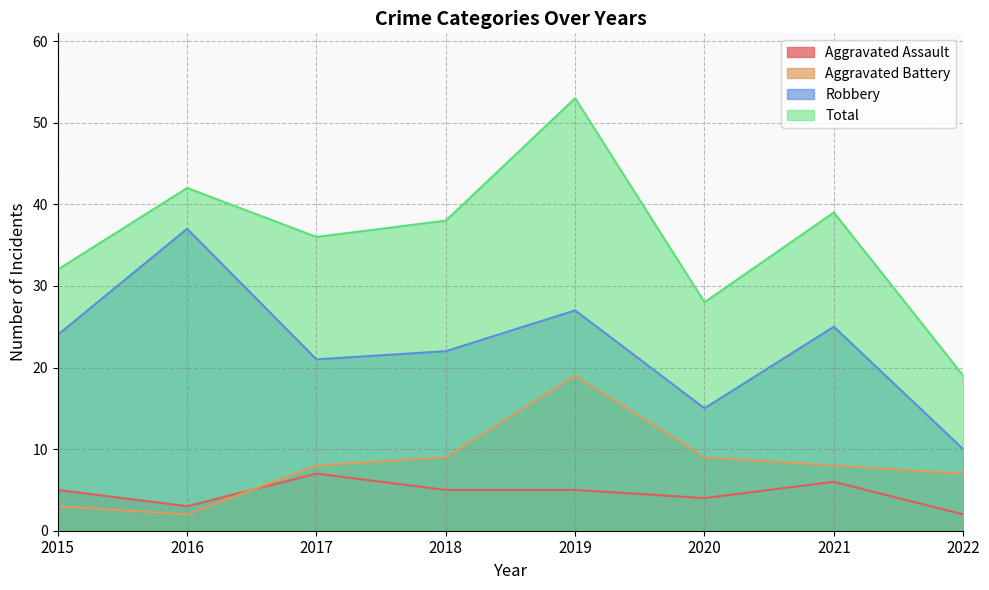

How many distinct data groups are displayed?

4